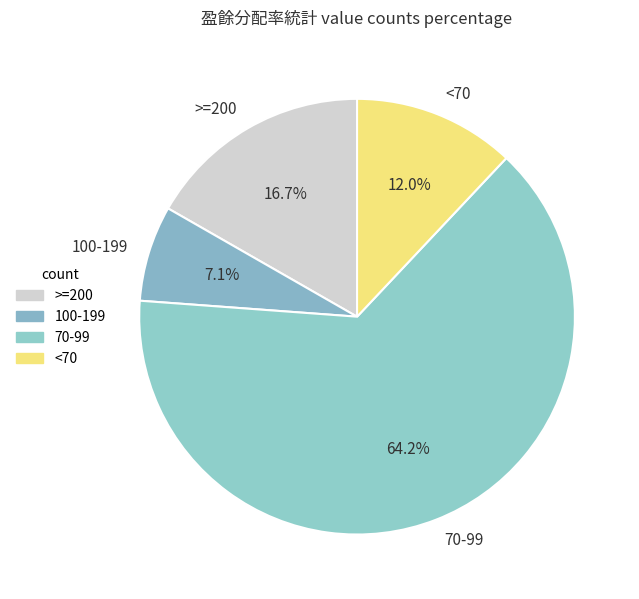

What is the largest slice in the pie chart?

70-99